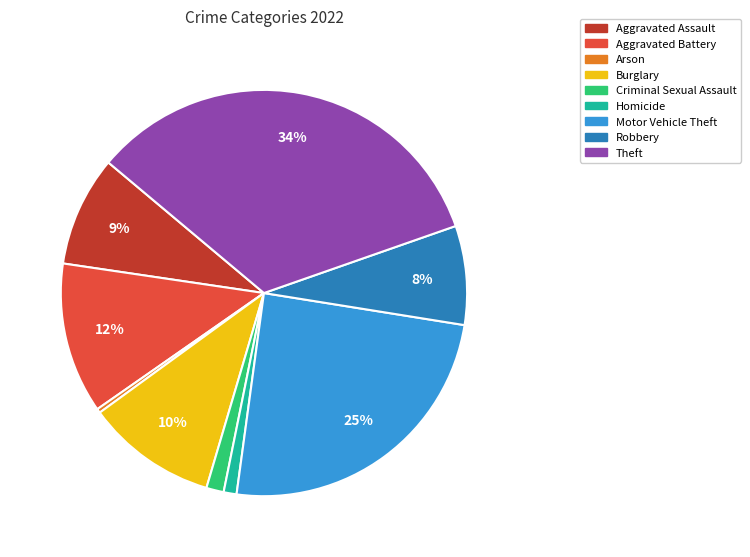

True or false: Aggravated Assault accounts for 14% of the total.

False